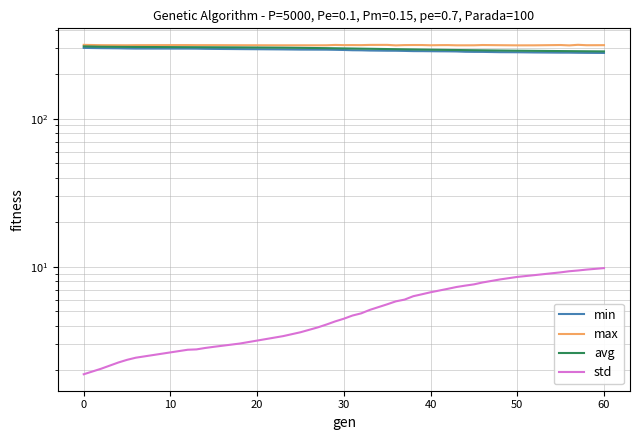

Which series has the largest range (max minus min)?

avg